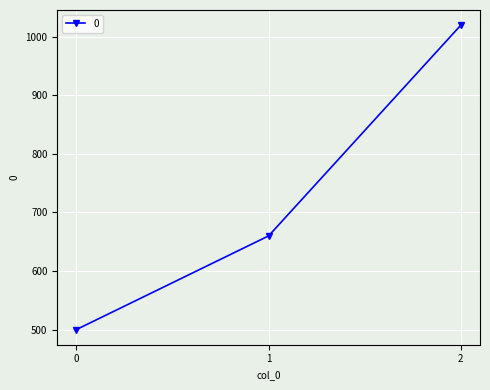

List the labels in order of value, largest first.

2, 1, 0